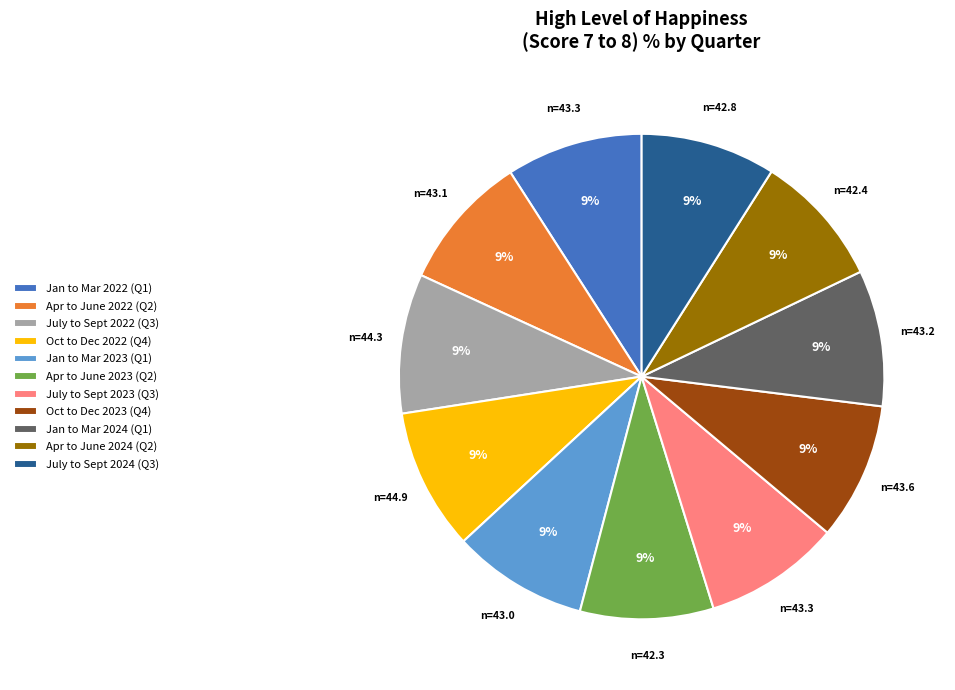

Do Apr to June 2024 (Q2) and Jan to Mar 2022 (Q1) together represent more than half of the pie?

No